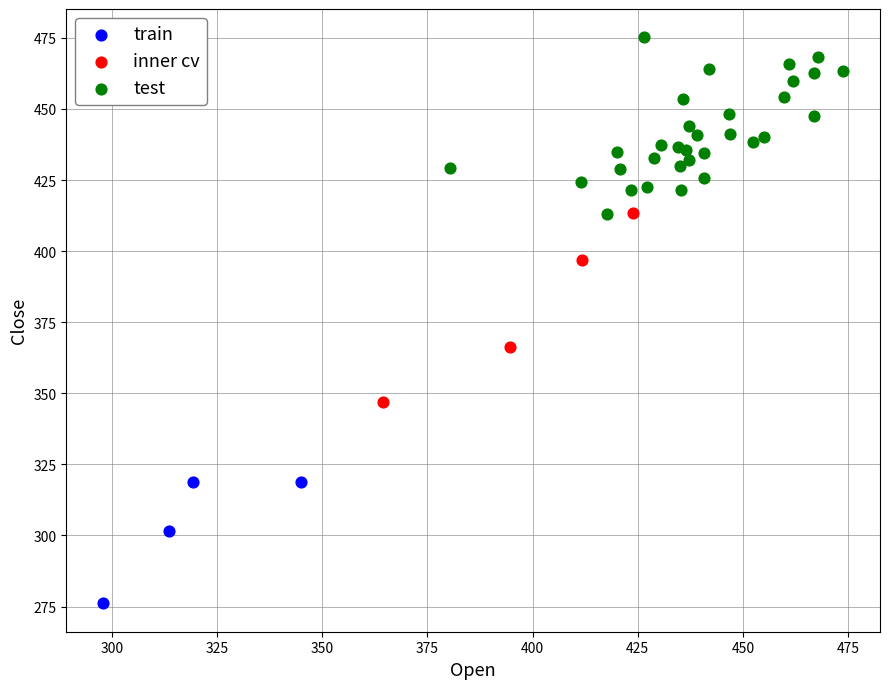

Which series contains the lowest Y value?

train